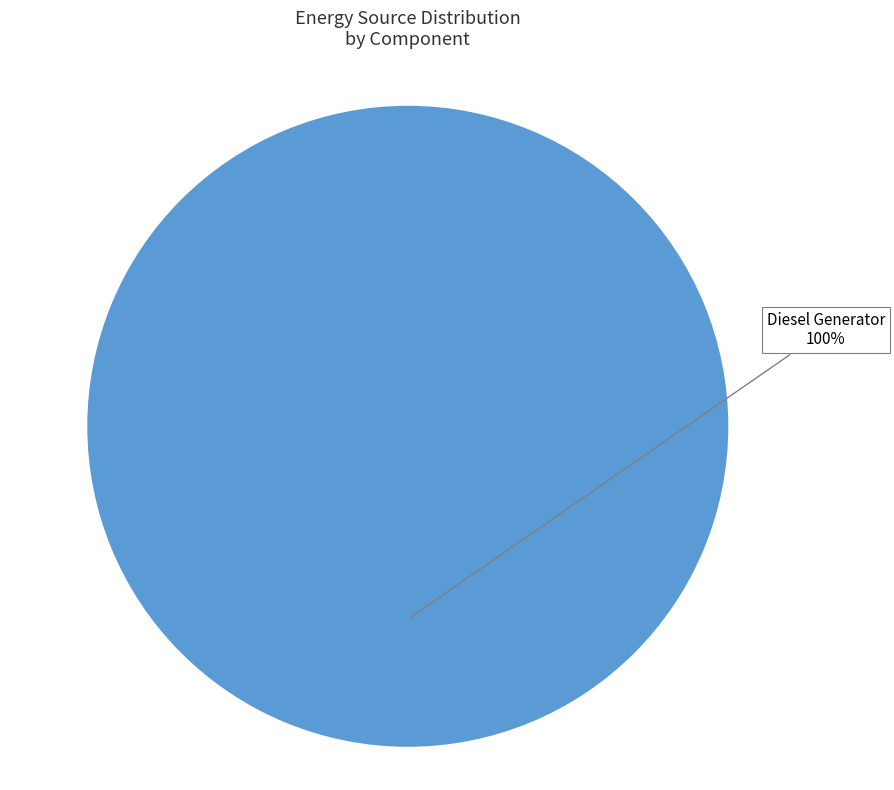

Does any single category account for the majority?

Yes